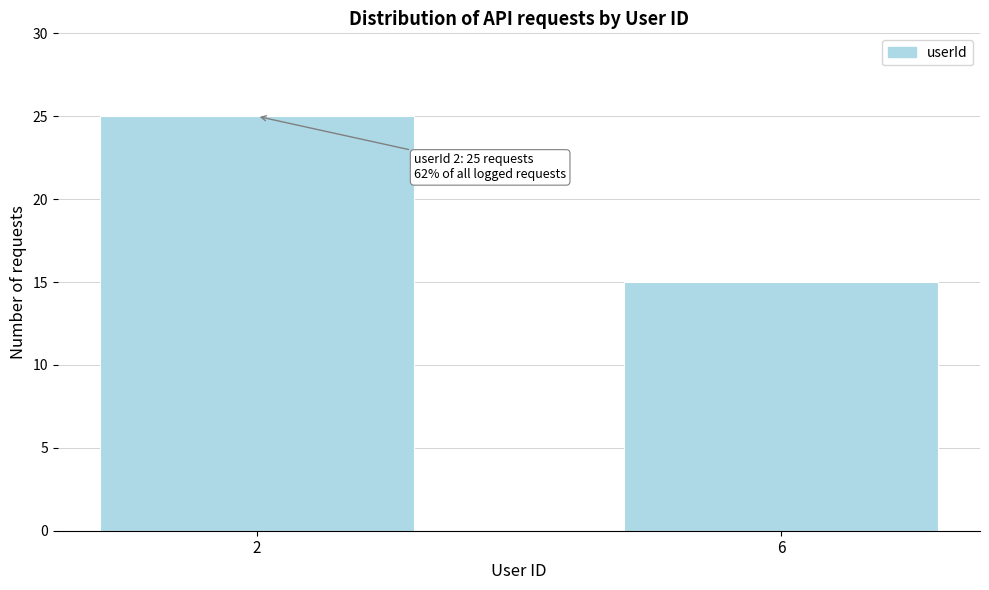

Reading left to right, transcribe all the data shown in this chart.

2=25	6=15